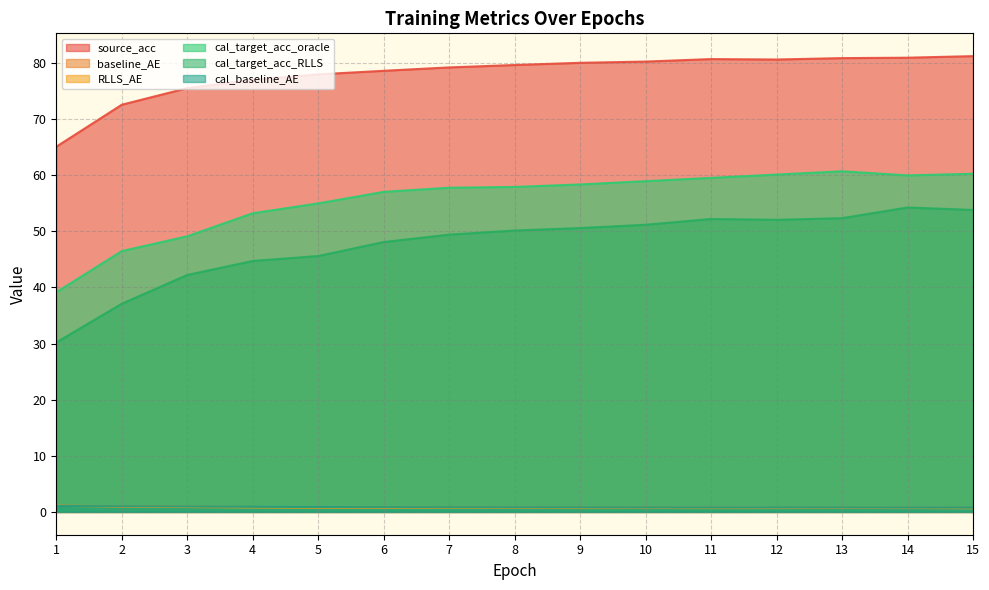

Which series changed the most between 2 and 7?

cal_target_acc_RLLS